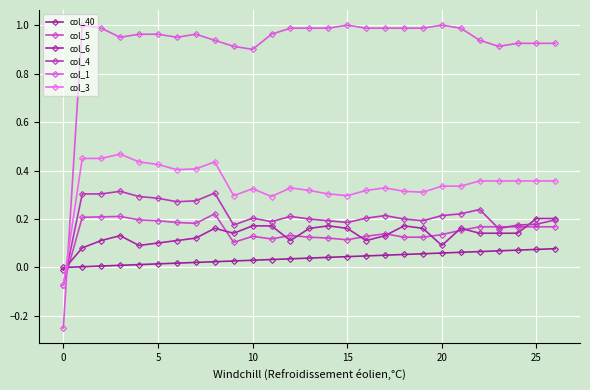

Which series has the largest total across all categories?

col_1